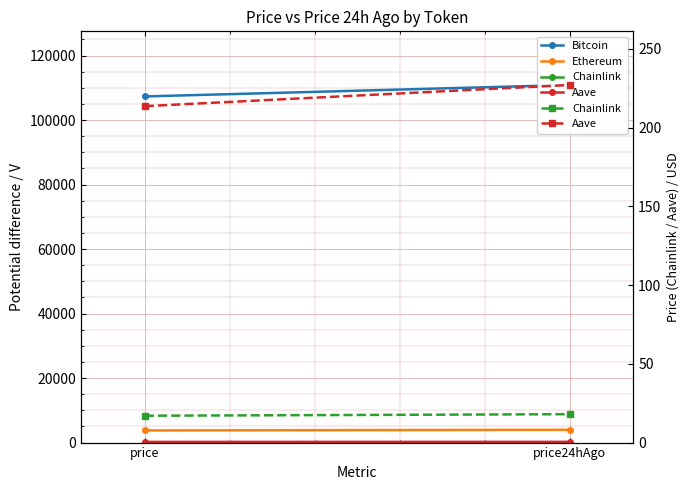

The value of Bitcoin at price is 107335.0. True or false?

True